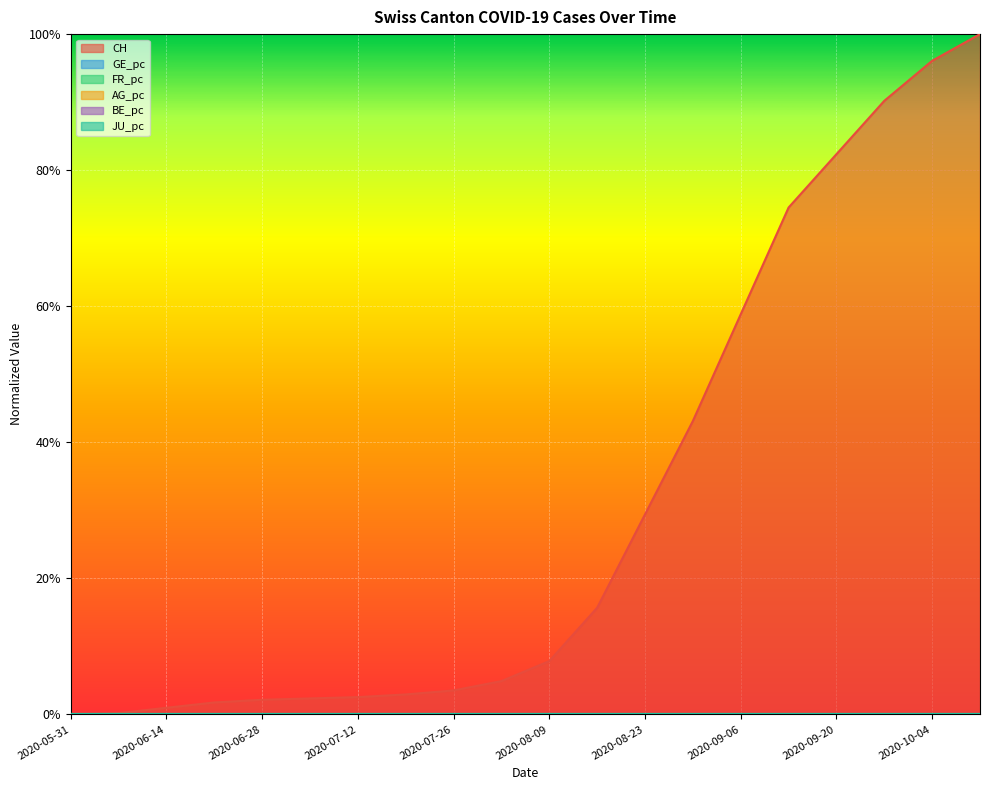

True or false: CH and BE_pc intersect in this chart.

False